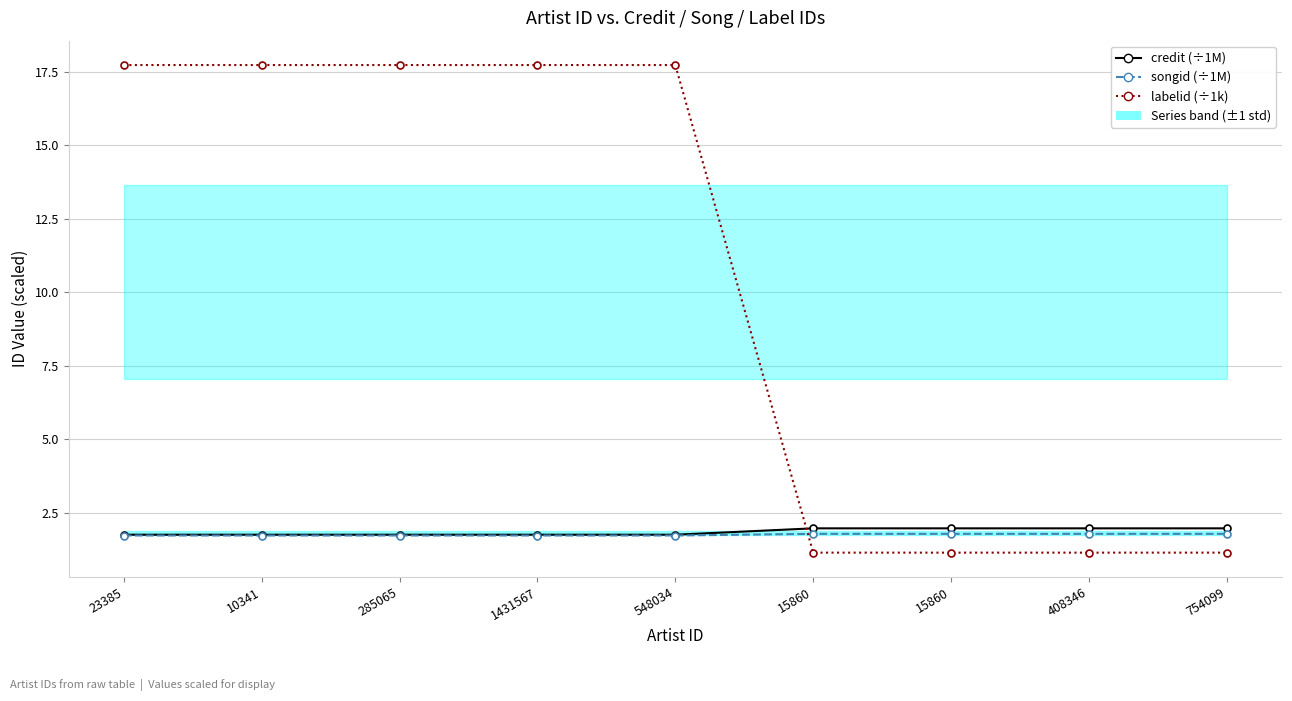

Where is songid nearest to the value 1?

23385